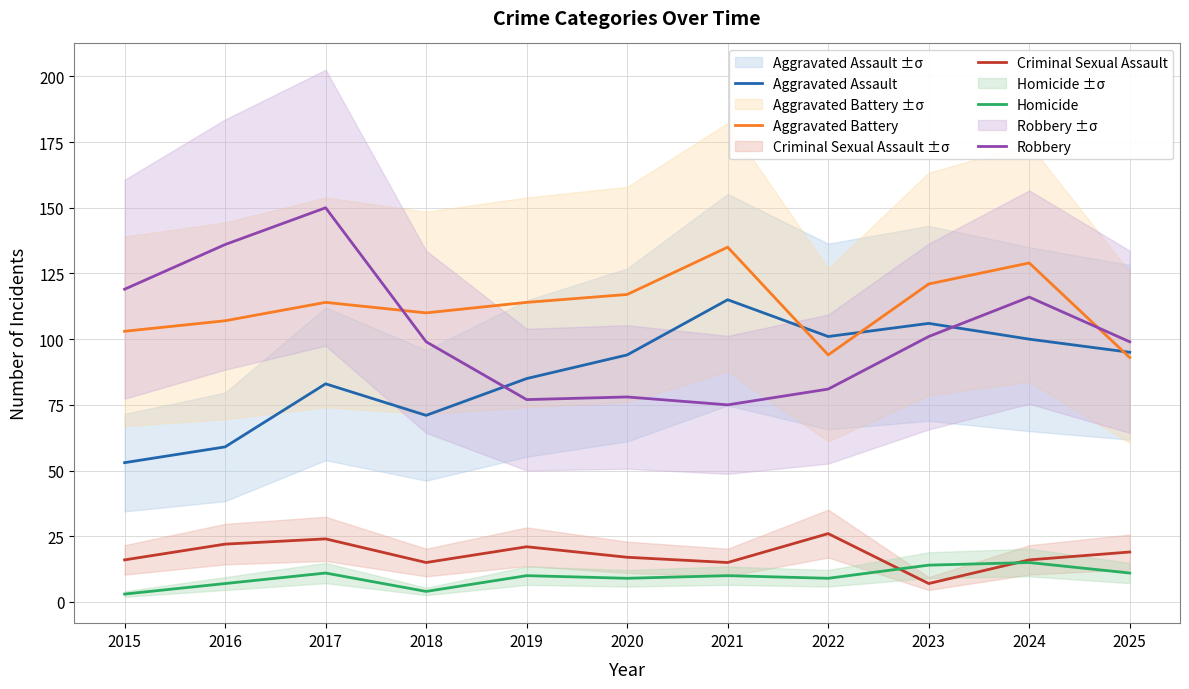

At which category does Homicide reach its first local peak?

2017